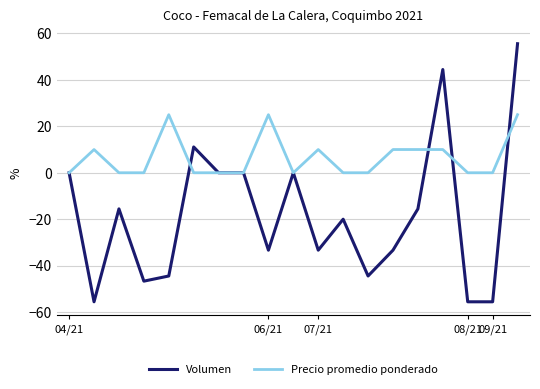

Which series has the largest range (max minus min)?

Volumen